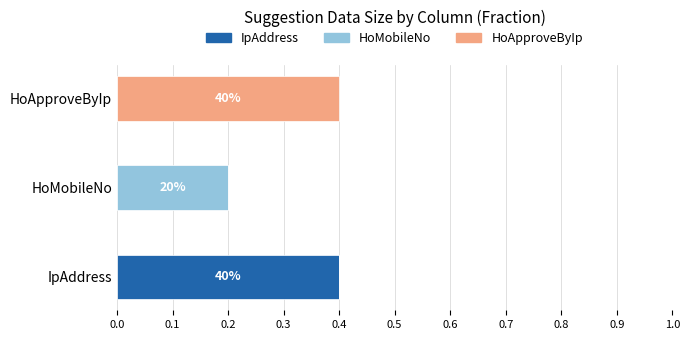

What is the total value across all series at IpAddress?

0.4